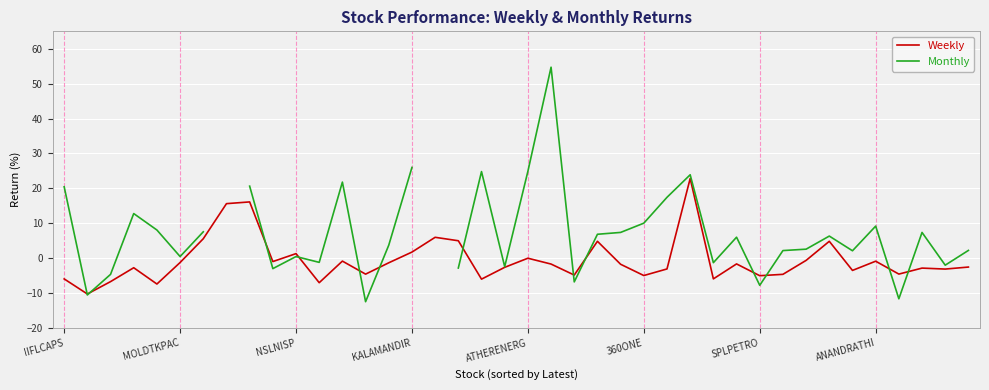

How many positive values does the Weekly series have?

10